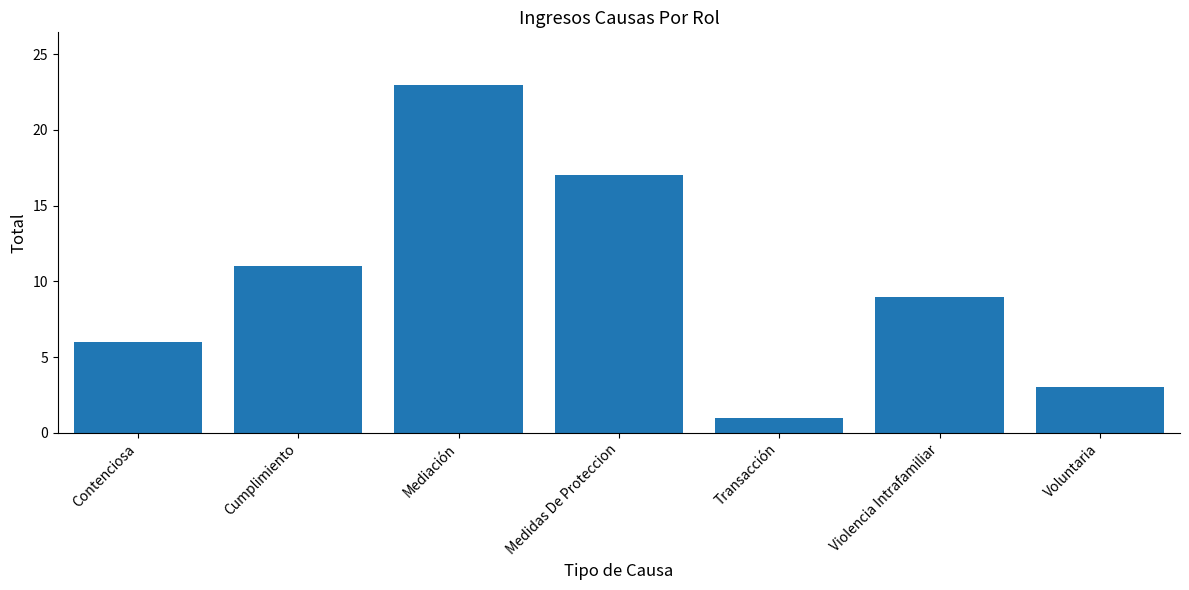

Are the bars grouped side by side (vs. stacked)?

No